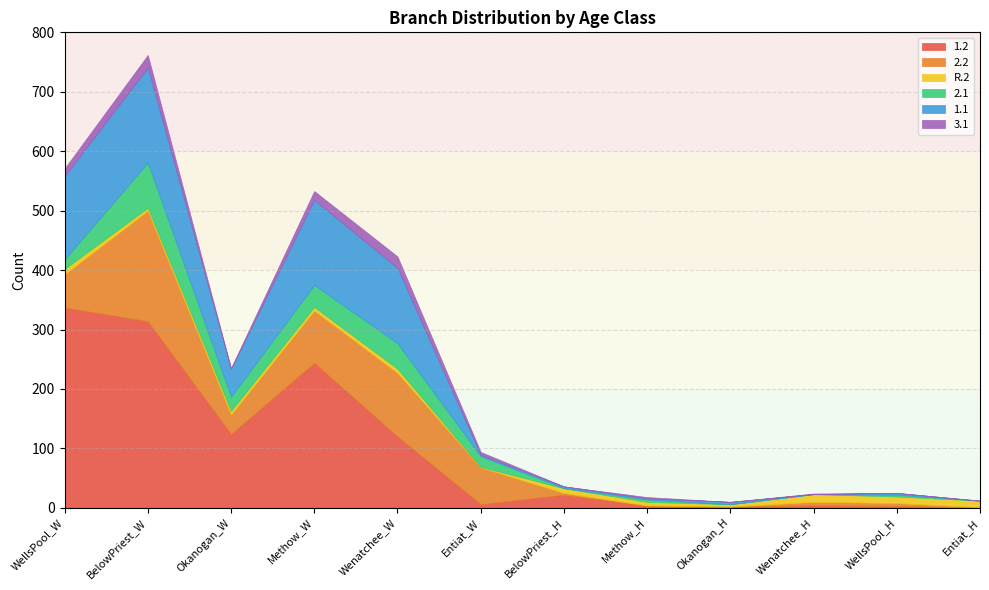

Which has a higher value, BelowPriest_W or Methow_W?

BelowPriest_W